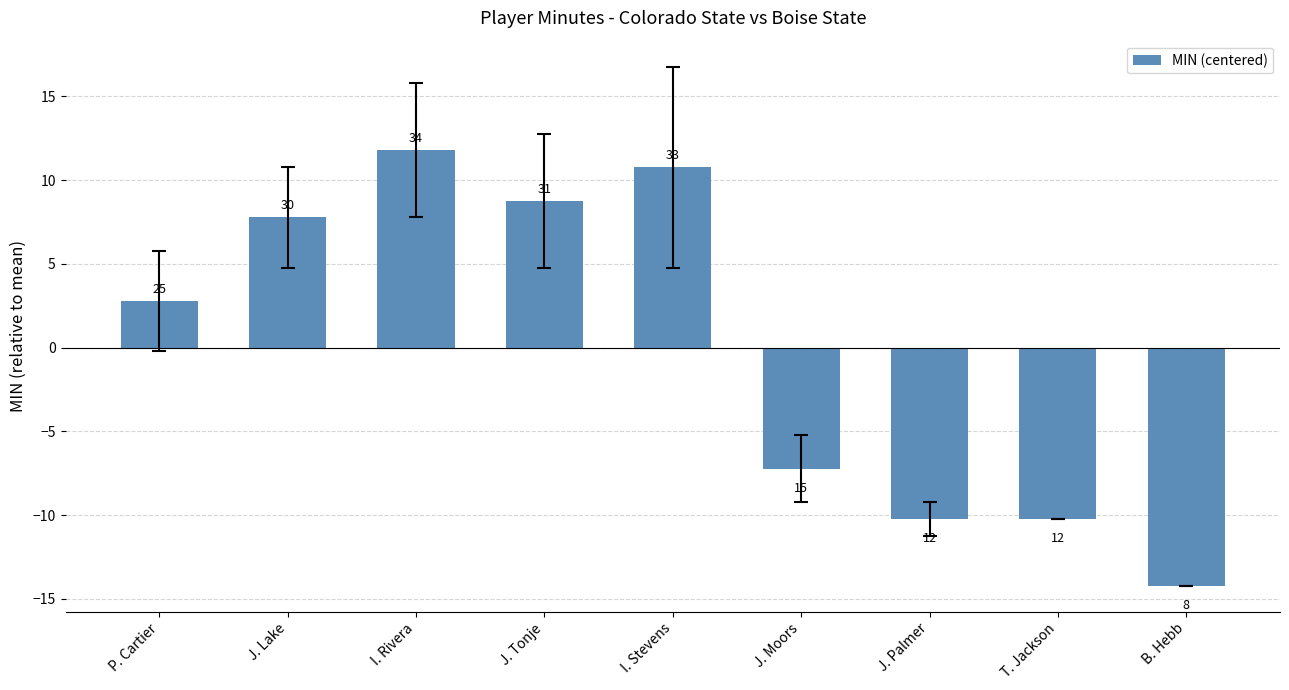

What is the value of the 6th bar from the left?

-7.2